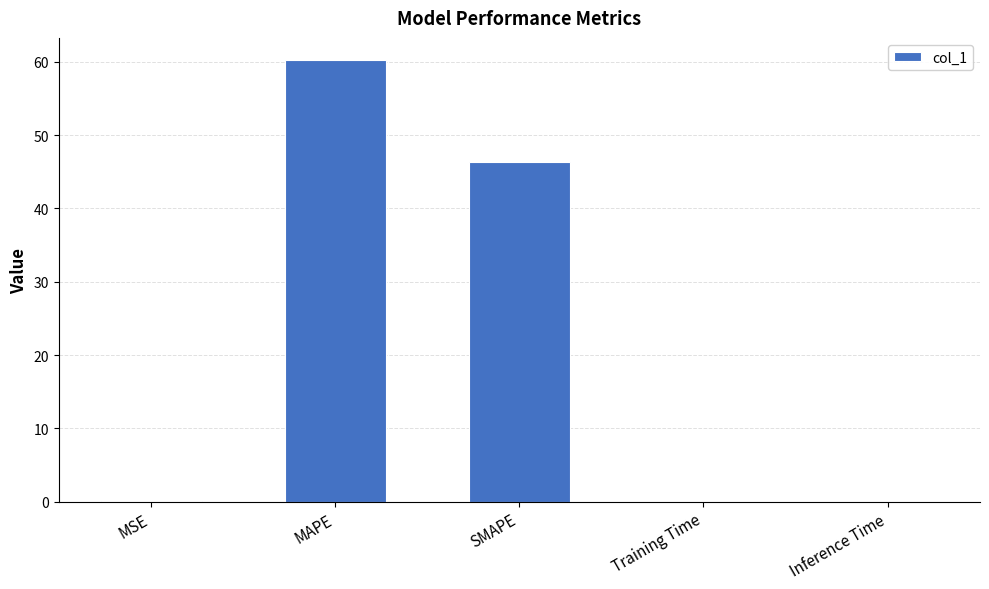

What is the approximate value at MAPE?

60.3